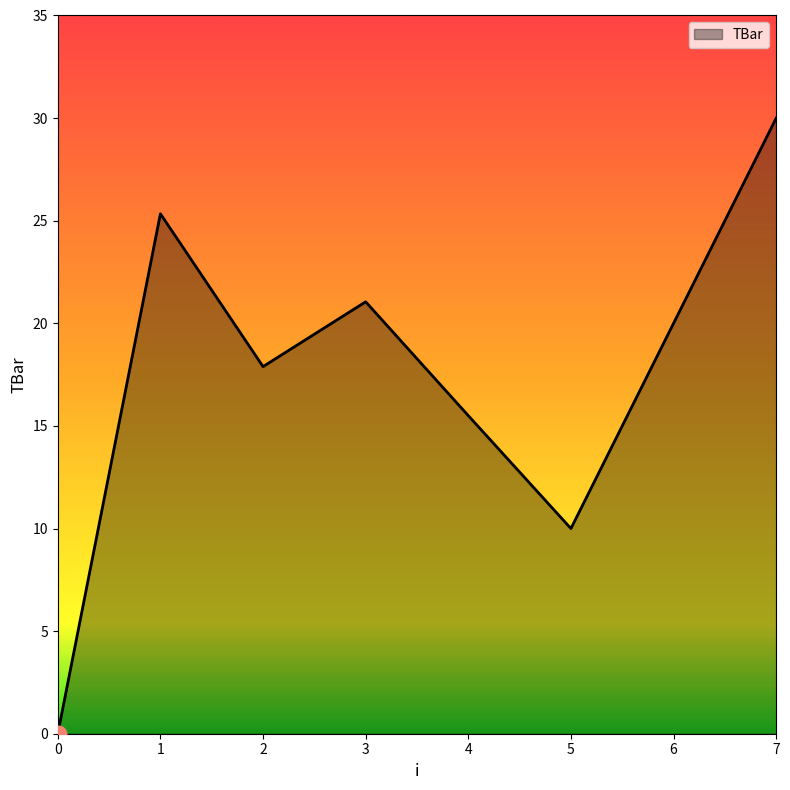

The chart shows a value of 21.0 at 3. True or false?

True